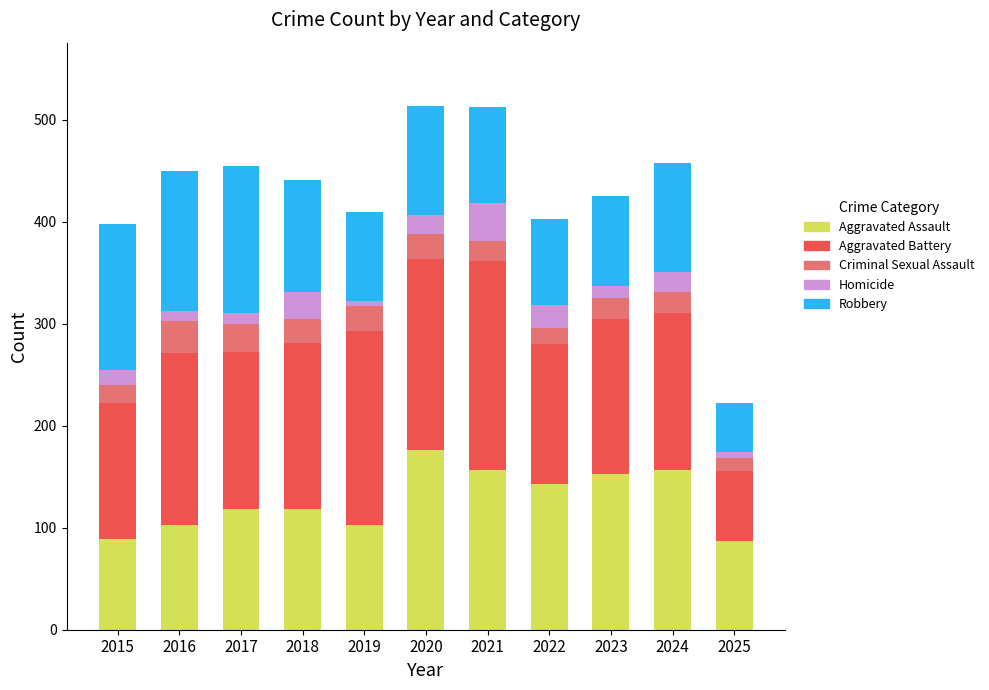

What is the sum of all Aggravated Assault values?

1404